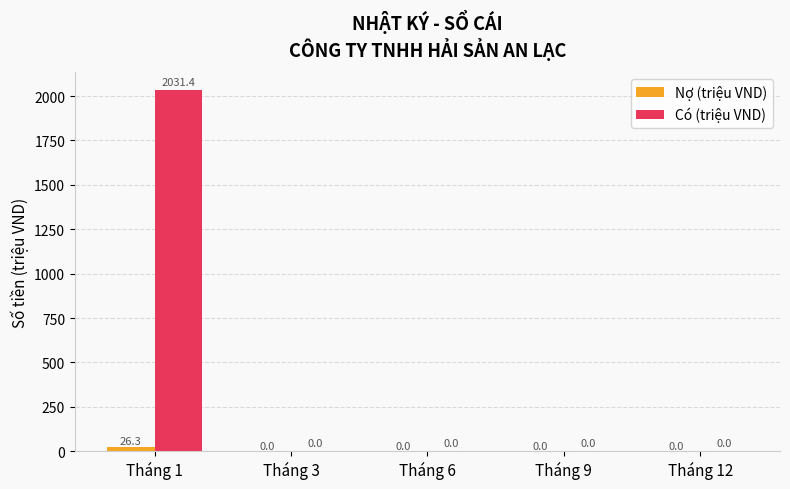

Reading left to right, transcribe all the data shown in this chart.

Nợ (triệu VND): Tháng 1=26.3	Tháng 3=0.0	Tháng 6=0.0	Tháng 9=0.0	Tháng 12=0.0
Có (triệu VND): Tháng 1=2031.4	Tháng 3=0.0	Tháng 6=0.0	Tháng 9=0.0	Tháng 12=0.0